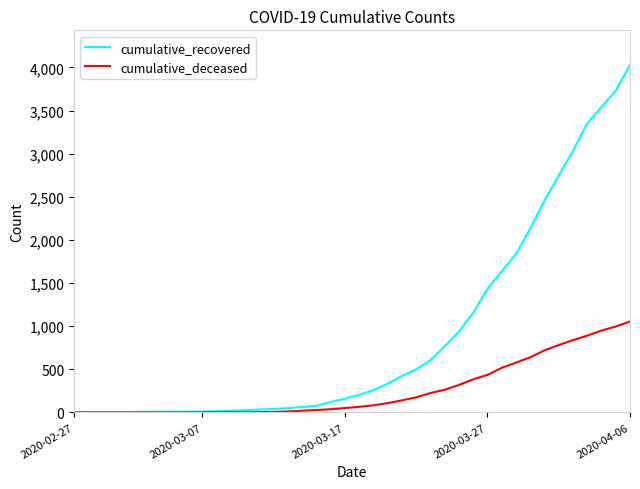

List the series in order of their peak value, lowest first.

cumulative_deceased, cumulative_recovered